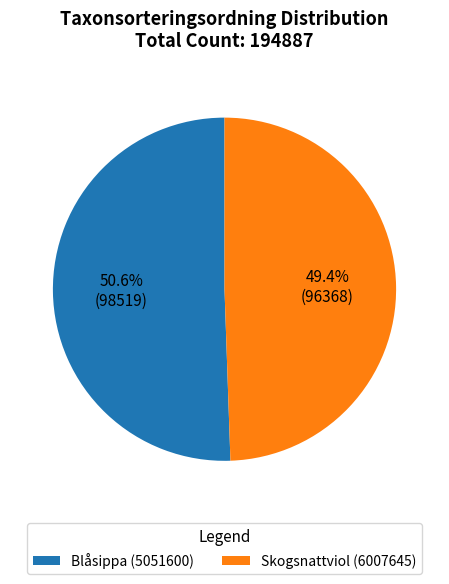

Is the sum of Skogsnattviol (6007645) and Blåsippa (5051600) greater than half?

Yes